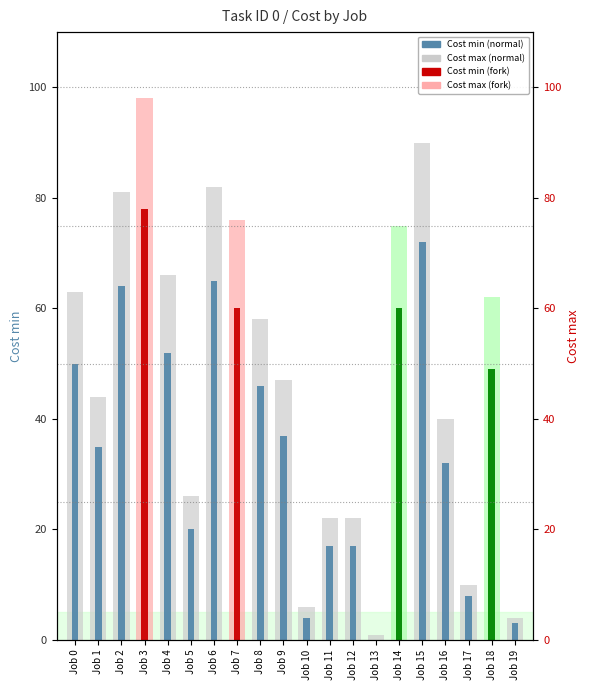

What is the sum of the Cost max values at Job 18 and Job 12?

84